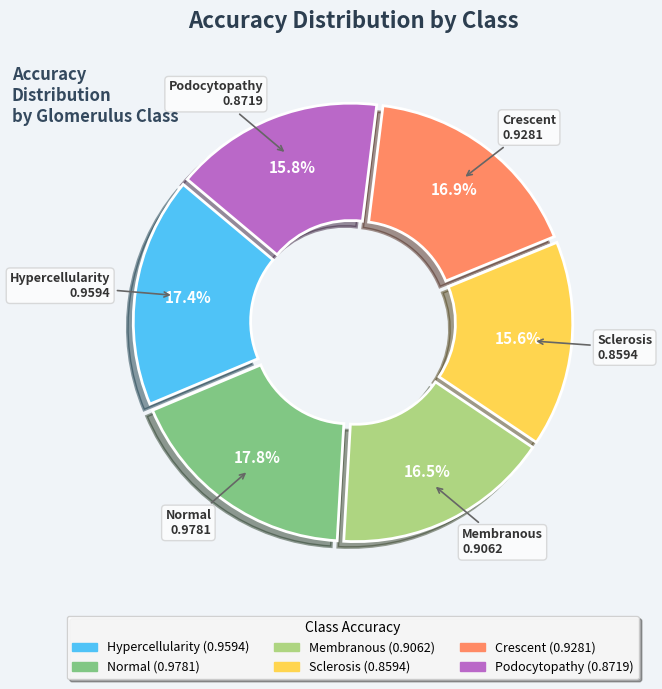

What portion of the pie excludes Sclerosis?

84.4%